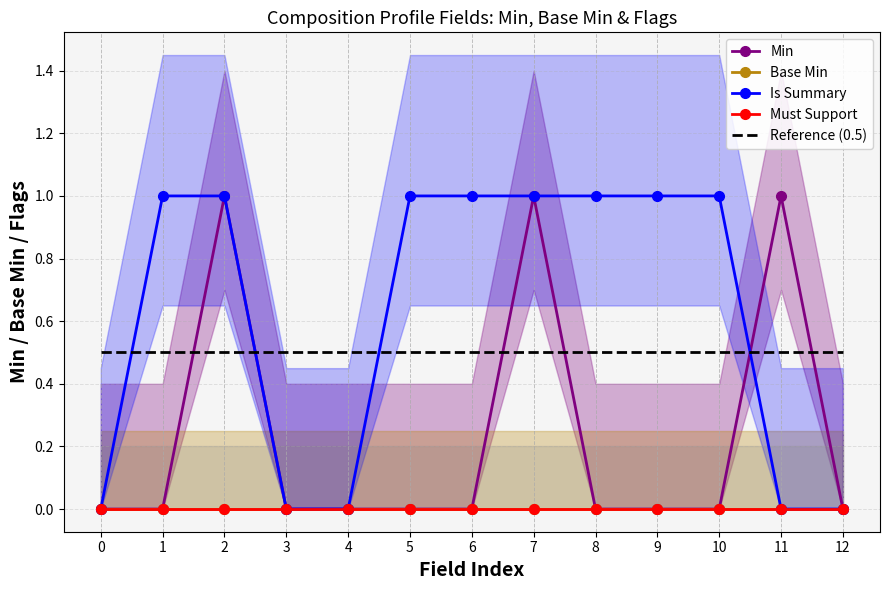

Which series has the largest range (max minus min)?

Min